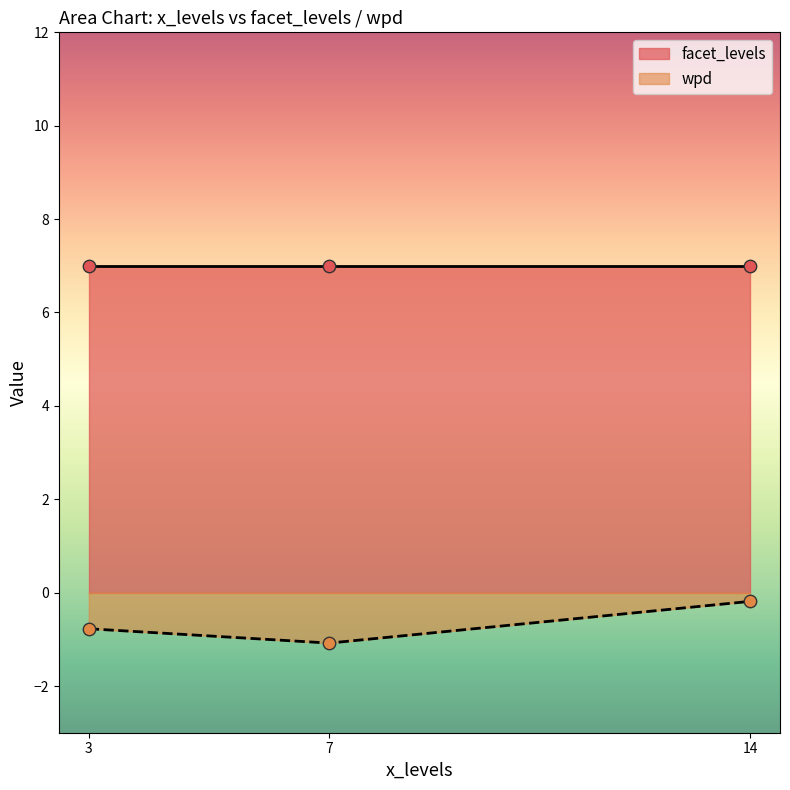

At which label is wpd closest to 0?

14